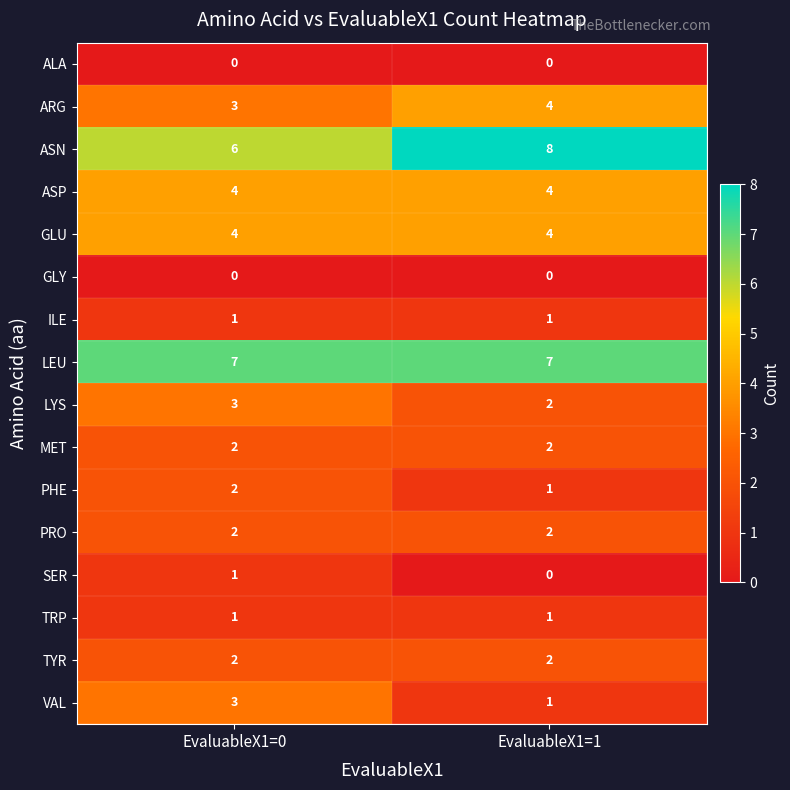

At which category is the sum across all series the highest?

EvaluableX1=0